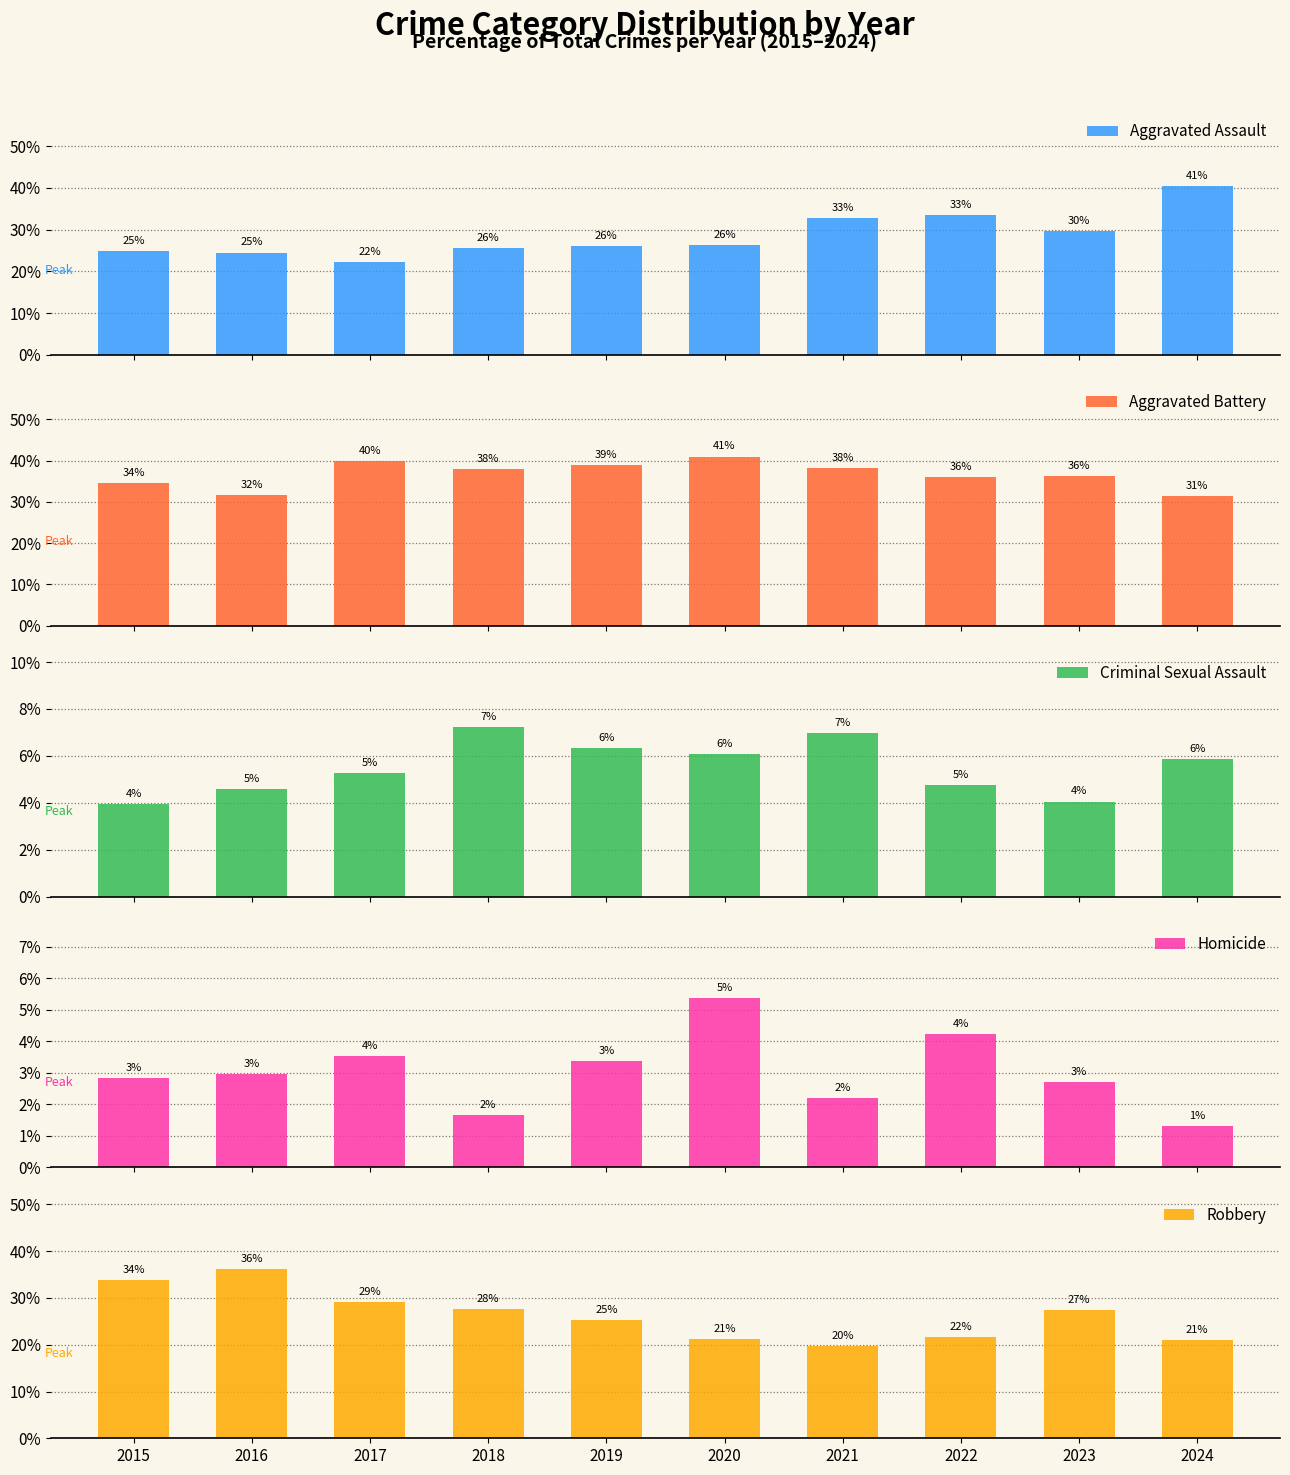

Rank the series at 2017 from highest to lowest value.

Aggravated Battery, Robbery, Aggravated Assault, Criminal Sexual Assault, Homicide